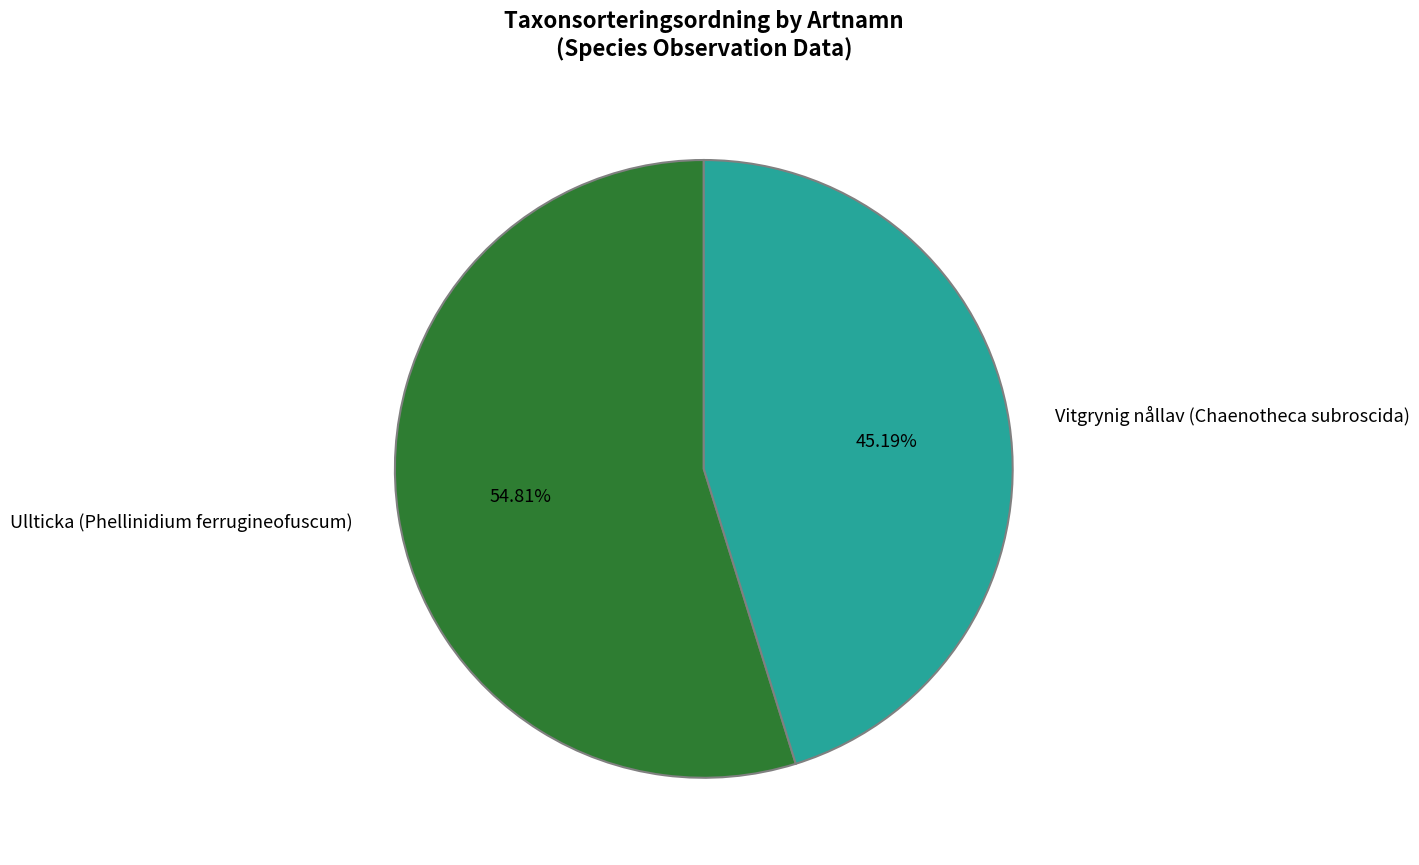

To the nearest percent, what is the combined percentage of Ullticka (Phellinidium ferrugineofuscum) and Vitgrynig nållav (Chaenotheca subroscida)?

100%